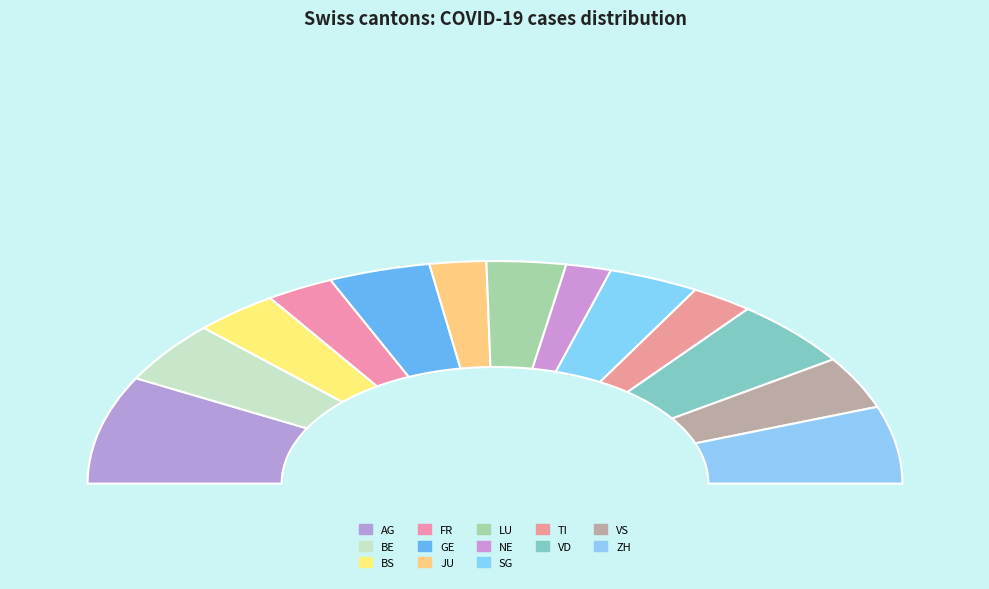

The GE slice represents 18% of the pie. True or false?

False